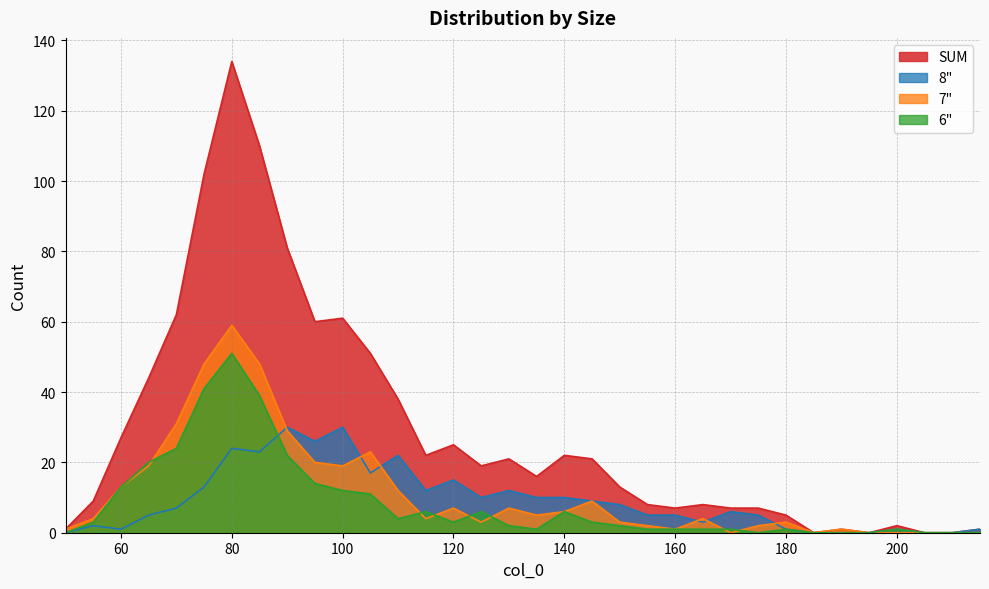

True or false: 8" and 6" cross at least once.

True